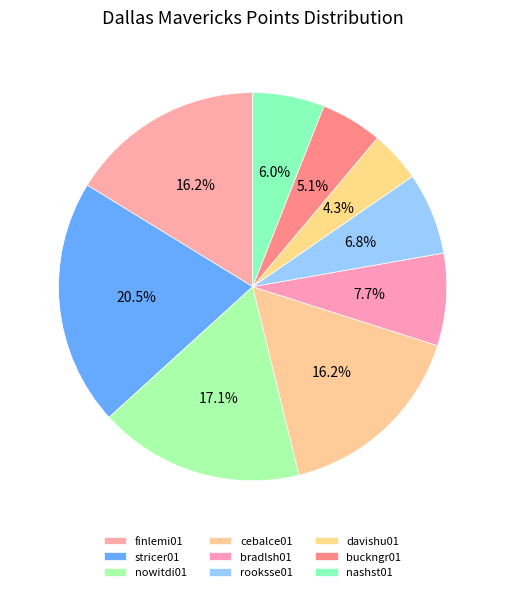

Rank the categories by value from lowest to highest.

davishu01, buckngr01, nashst01, rooksse01, bradlsh01, finlemi01, cebalce01, nowitdi01, stricer01